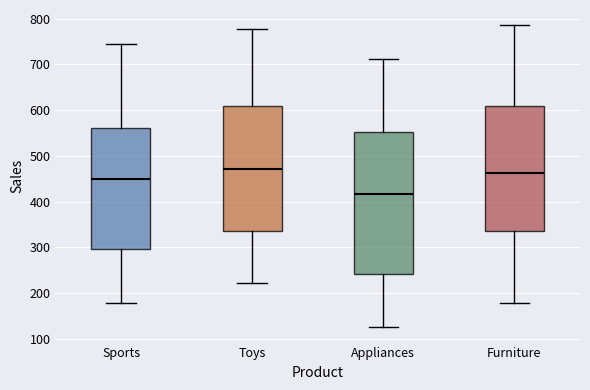

Where is the lower edge of the box for Sports on the y-axis? The values are not printed on the chart, so give them approximately, as read against the axis.

300